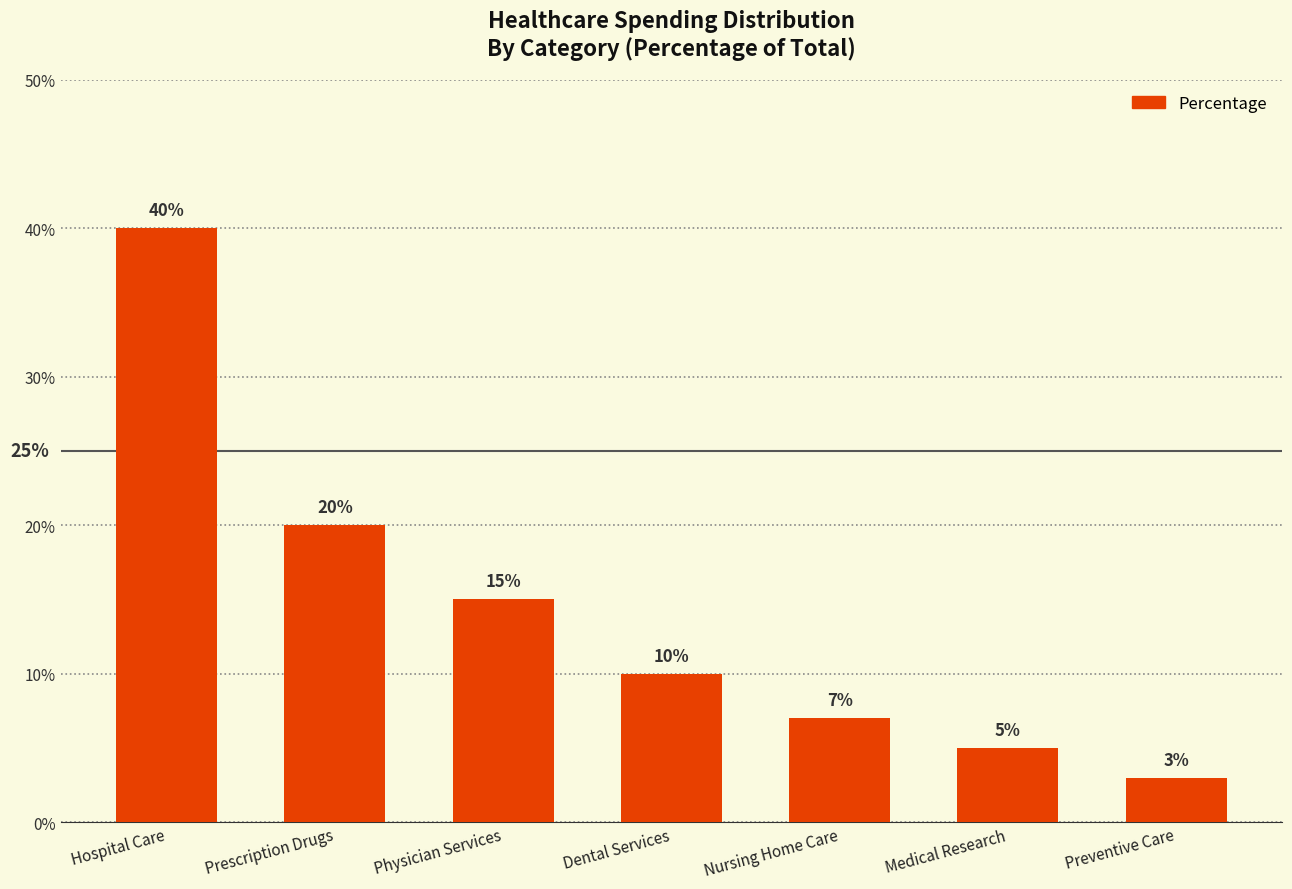

The value at Preventive Care is 3. True or false?

True